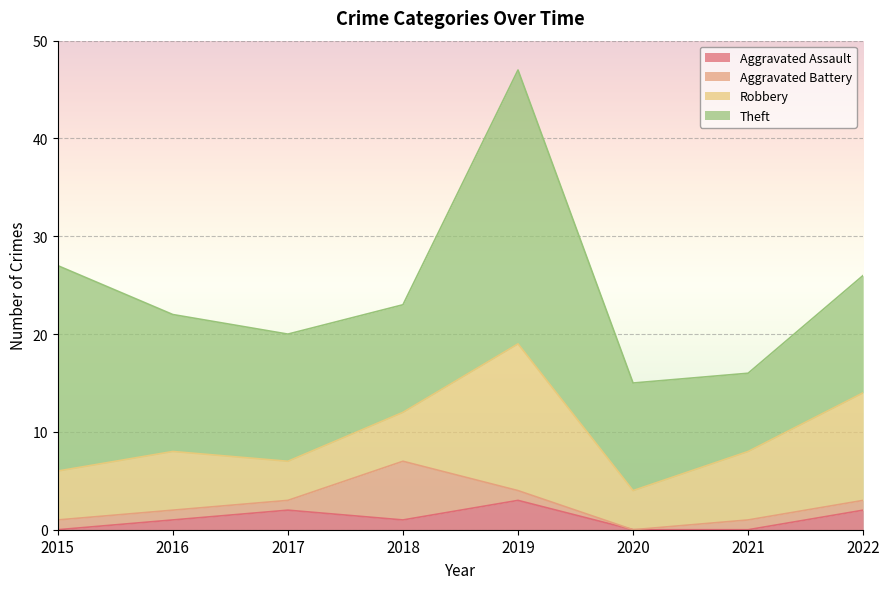

What is the difference between the Aggravated Assault values at 2016 and 2021?

1